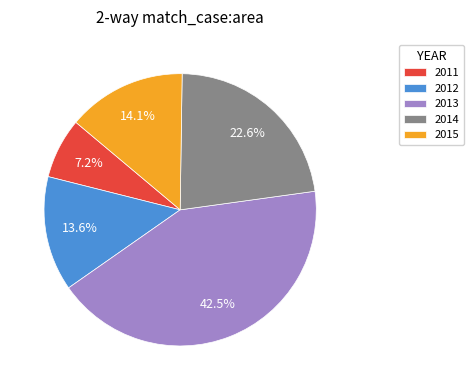

What is the ratio of the value at 2013 to the value at 2012?

3.1